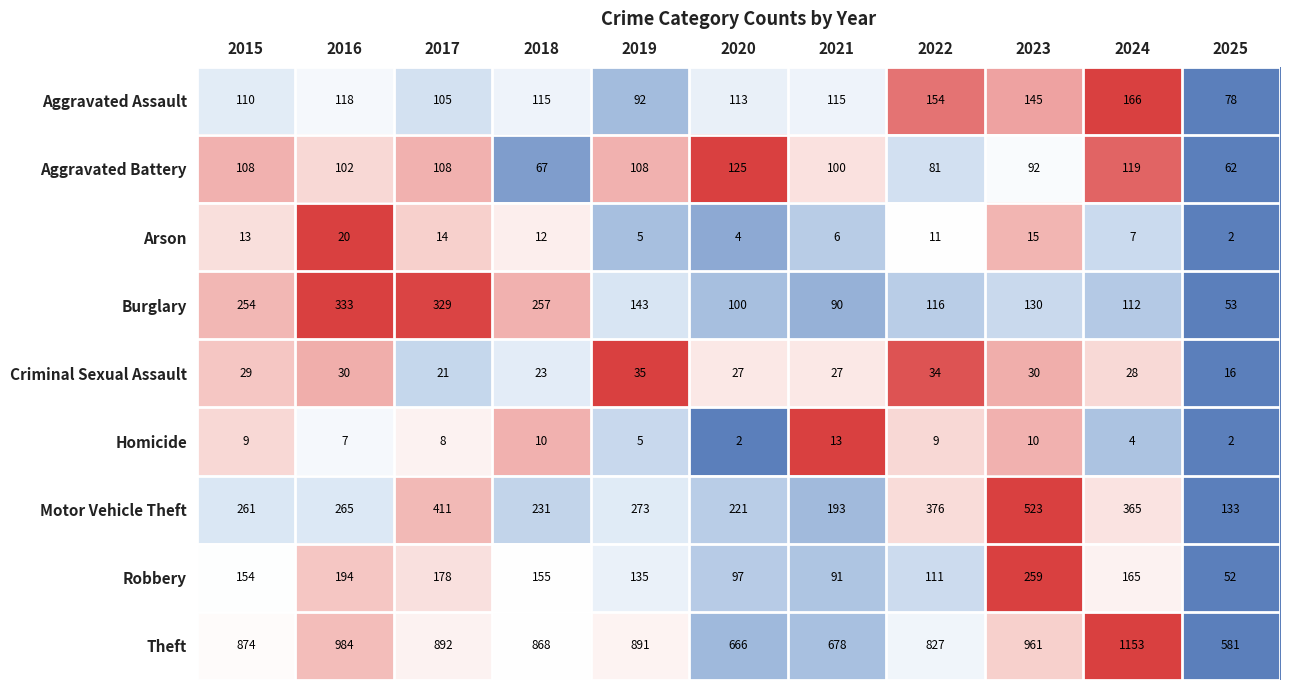

List the labels in order of Burglary value, smallest first.

2025, 2021, 2020, 2024, 2022, 2023, 2019, 2015, 2018, 2017, 2016